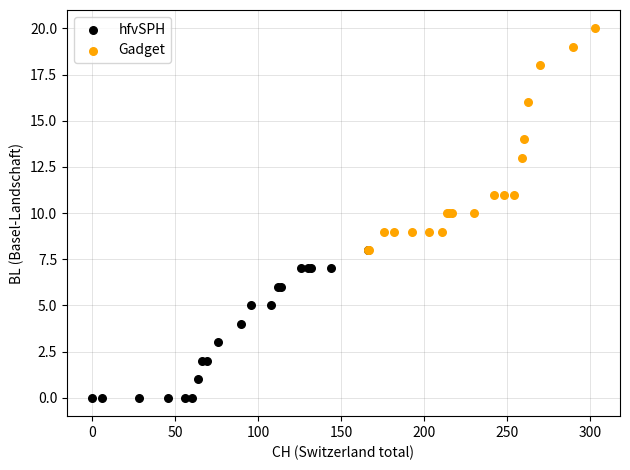

What are all the series names shown in the legend?

hfvSPH, Gadget